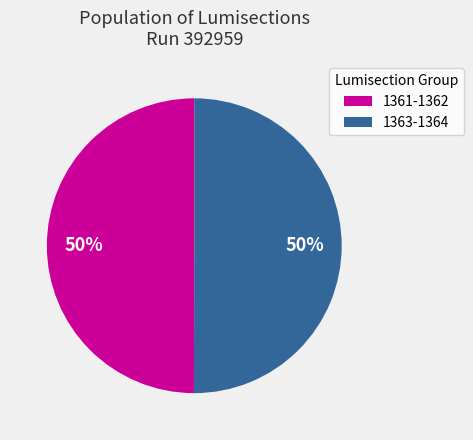

To the nearest percent, what is the combined percentage of 1361-1362 and 1363-1364?

100%